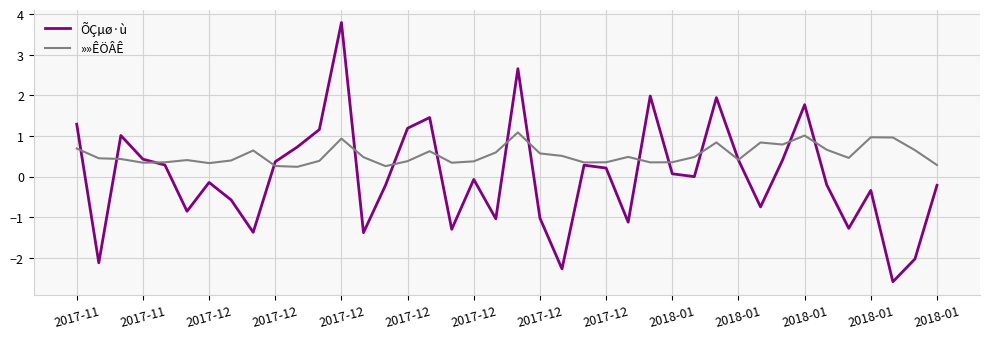

Which series has the largest total across all categories?

»»ÊÖÂÊ